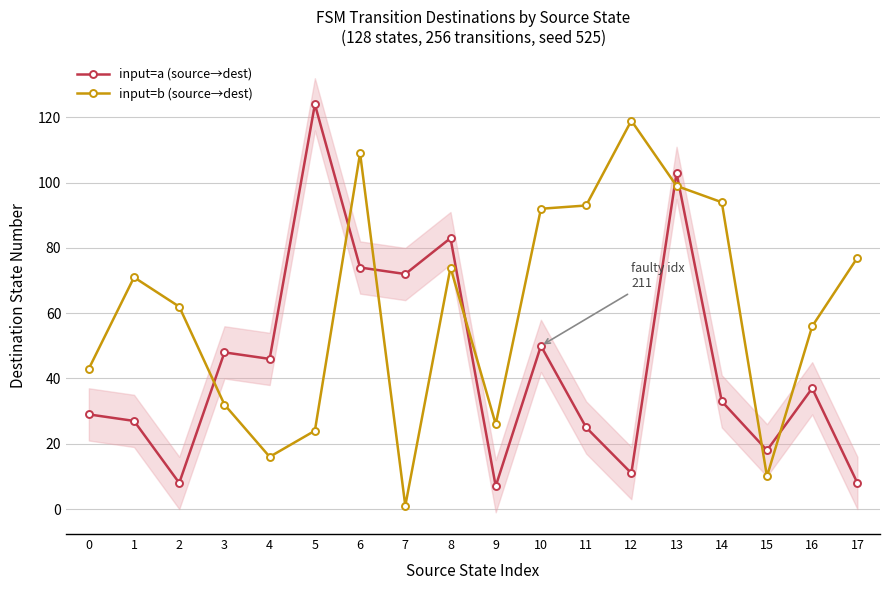

How many lines are shown in the chart?

2